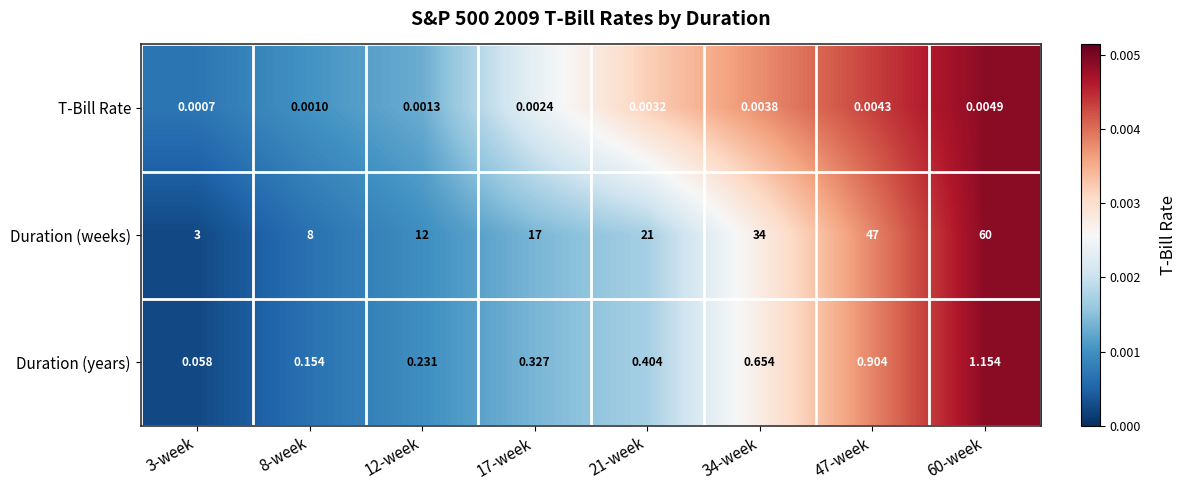

Which series has the largest range (max minus min)?

Duration (weeks)